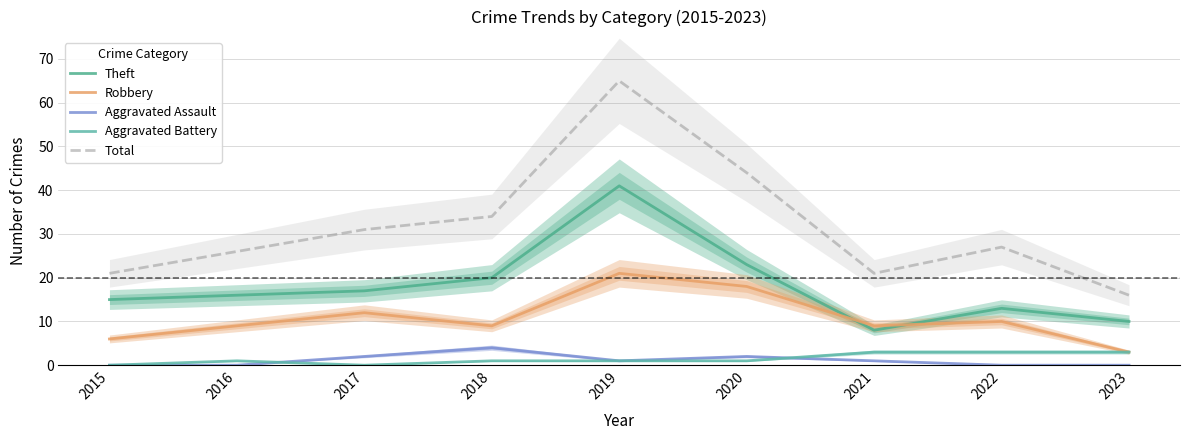

Where does the Aggravated Battery series first go above 1?

2021